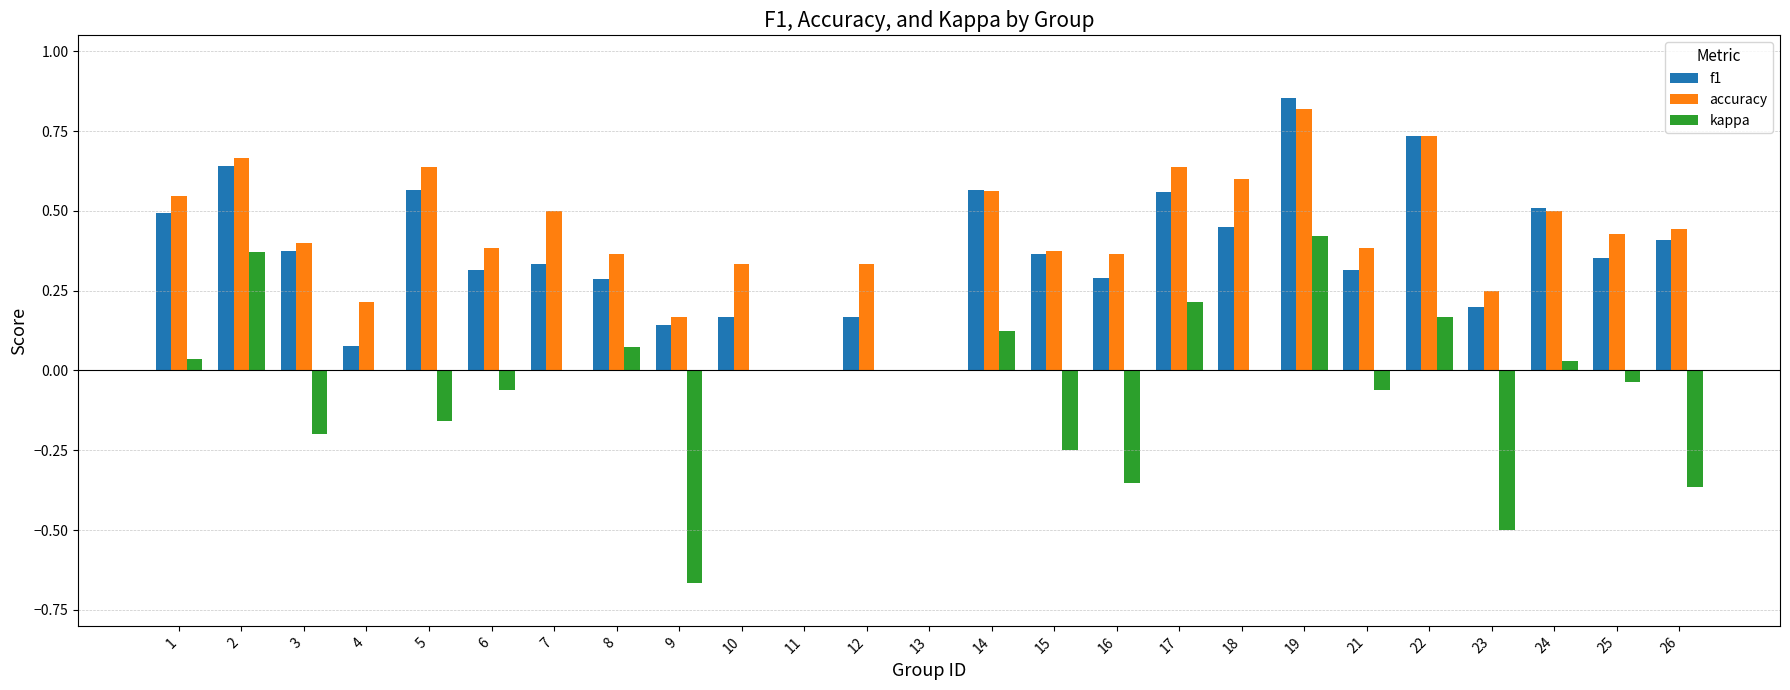

Between 10 and 23, which series saw the biggest shift?

kappa